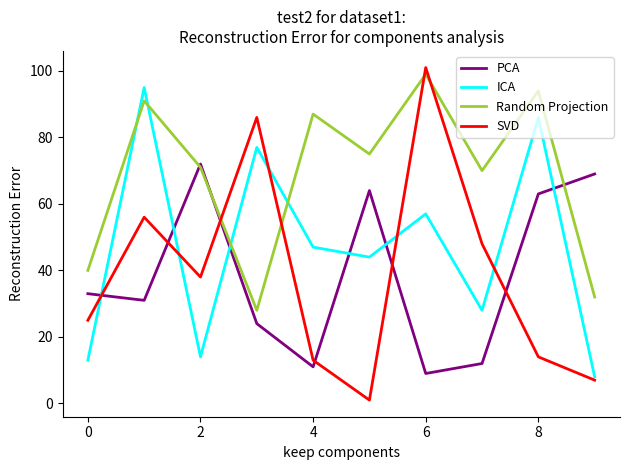

What is the maximum value for Random Projection?

99